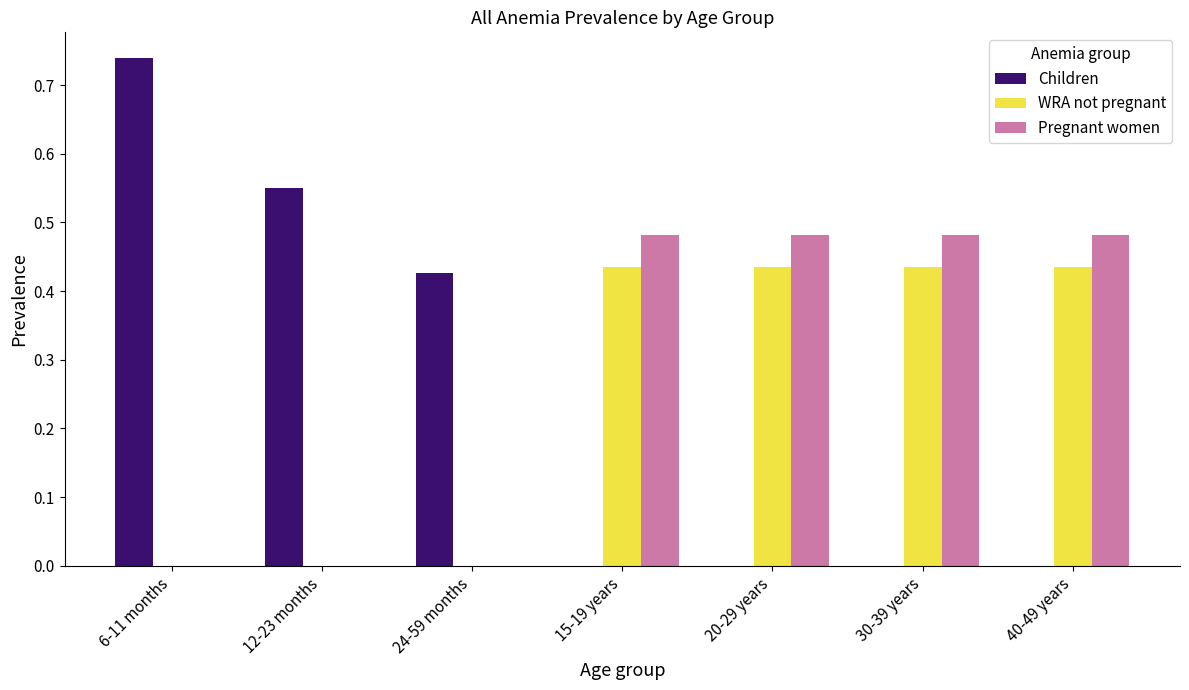

What is the average value of the WRA not pregnant series?

0.2